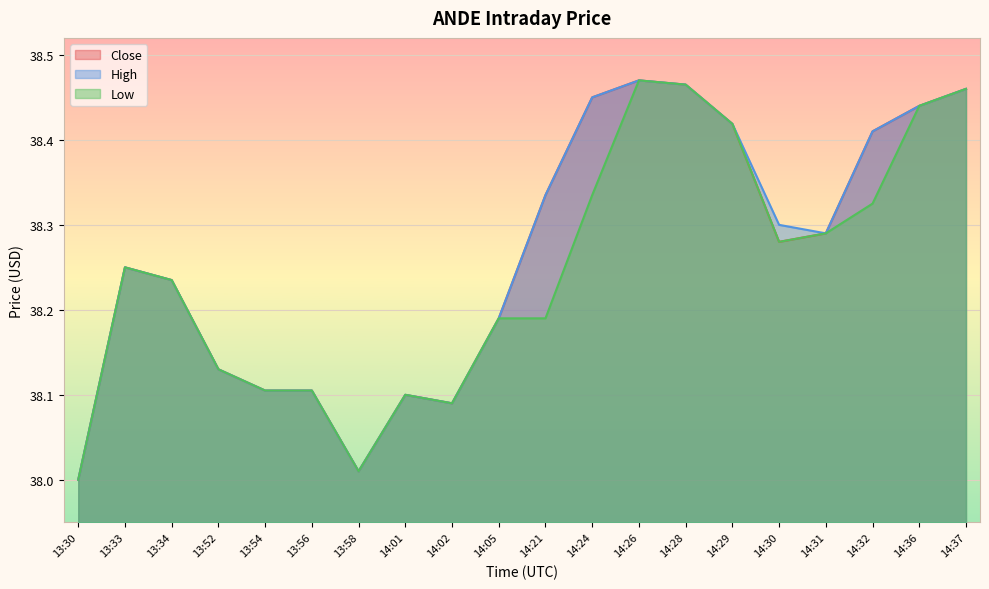

What is the total value across all series at 14:28?

115.4